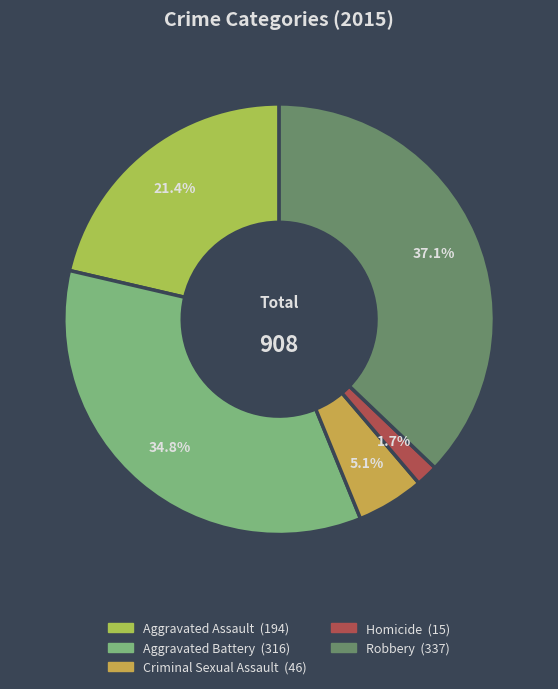

What is the ratio of the value at Aggravated Battery to the value at Robbery?

0.9